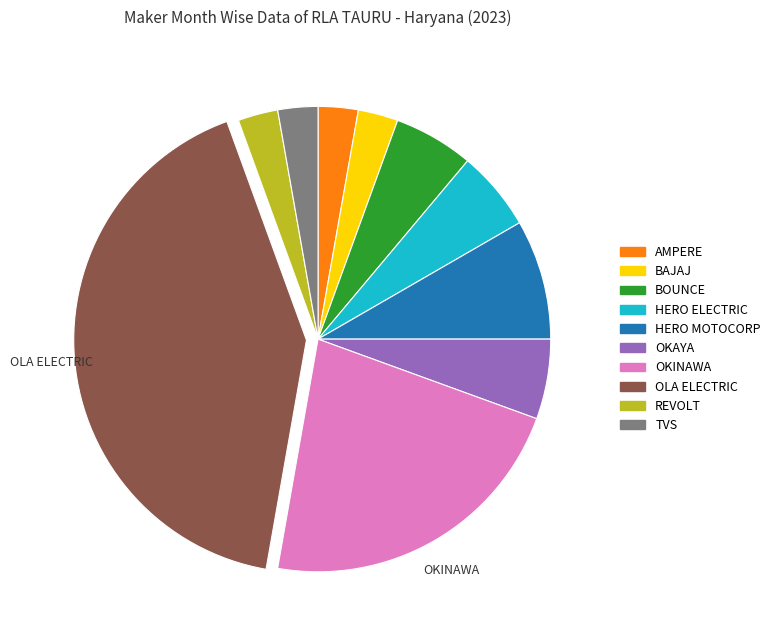

Is it true that OLA ELECTRIC is 42% of the pie?

True